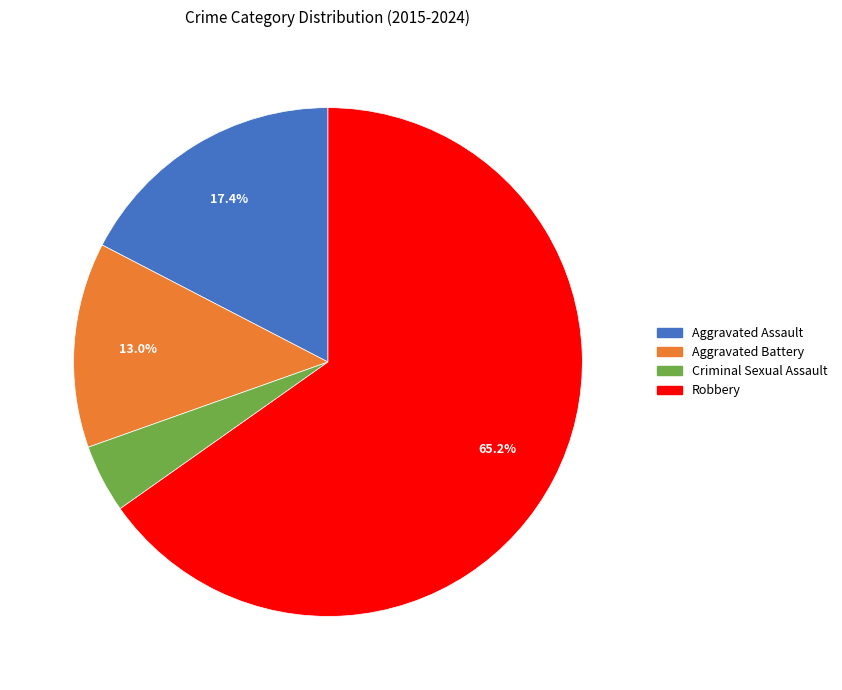

Do Robbery and Aggravated Battery together represent more than half of the pie?

Yes